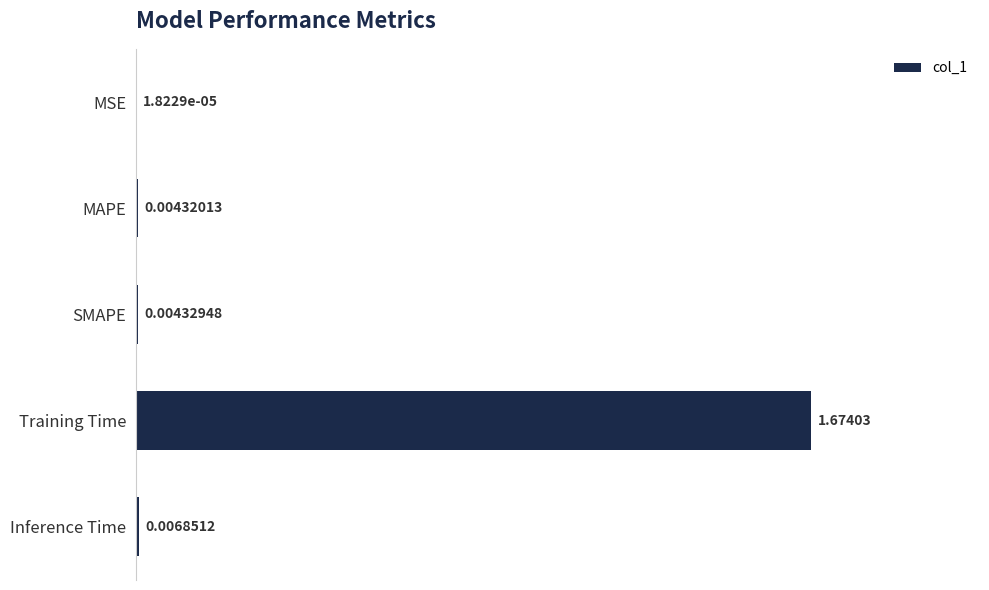

Between SMAPE and MSE, which is larger?

SMAPE